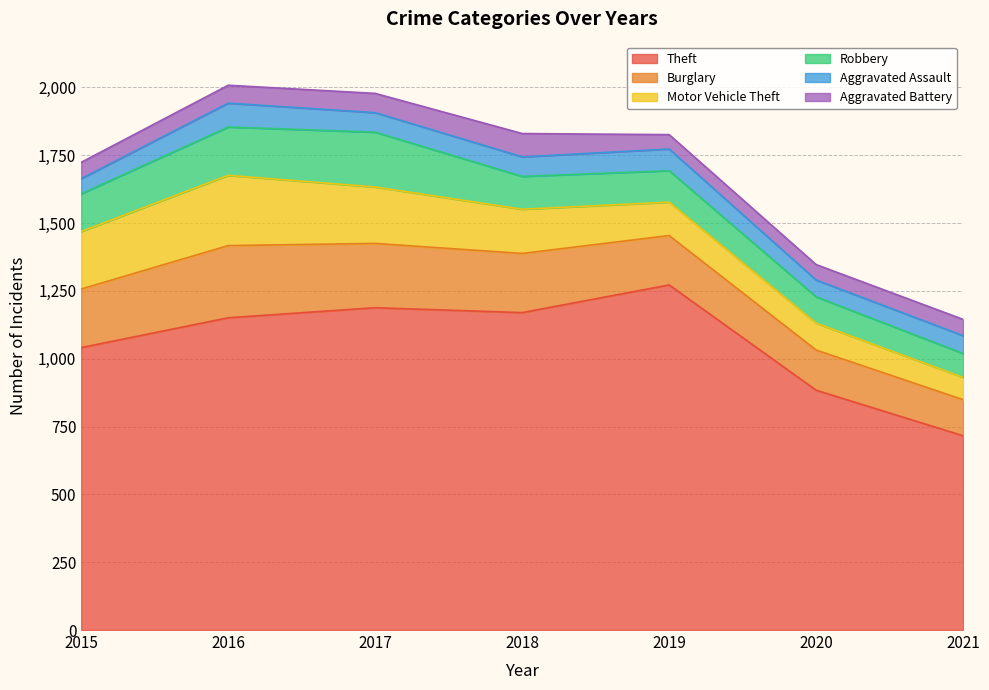

What is the difference between the Burglary values at 2018 and 2015?

2